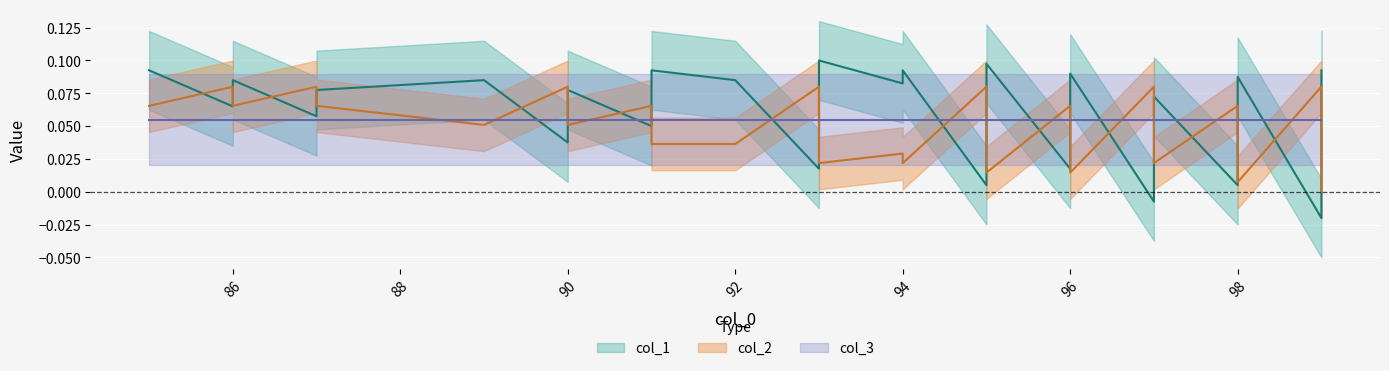

What is the value of the col_2 point at the 14th from the left?

0.1